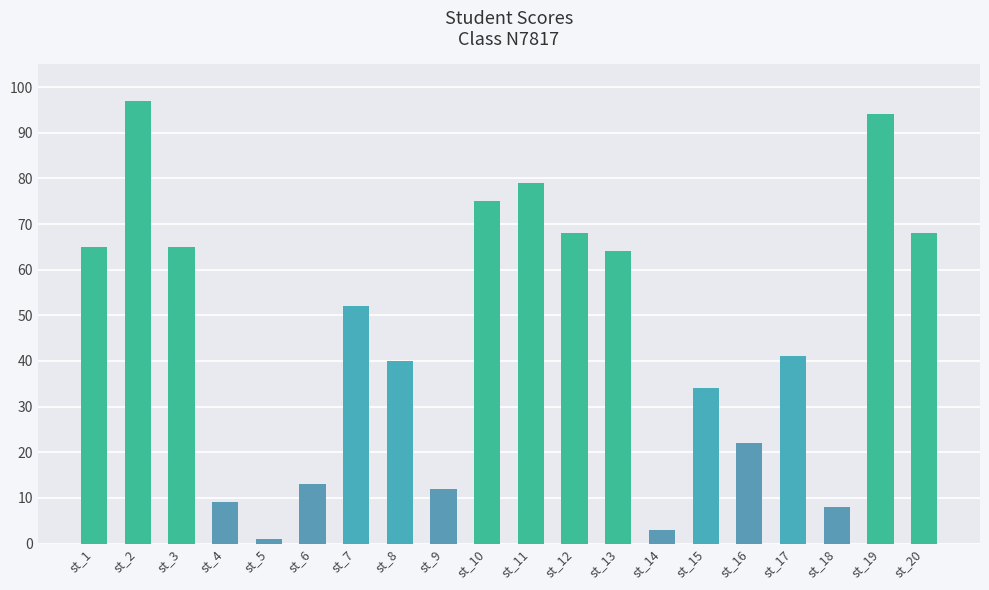

Reading left to right, what are all the values shown in this chart?

st_1=65	st_2=97	st_3=65	st_4=9	st_5=1	st_6=13	st_7=52	st_8=40	st_9=12	st_10=75	st_11=79	st_12=68	st_13=64	st_14=3	st_15=34	st_16=22	st_17=41	st_18=8	st_19=94	st_20=68